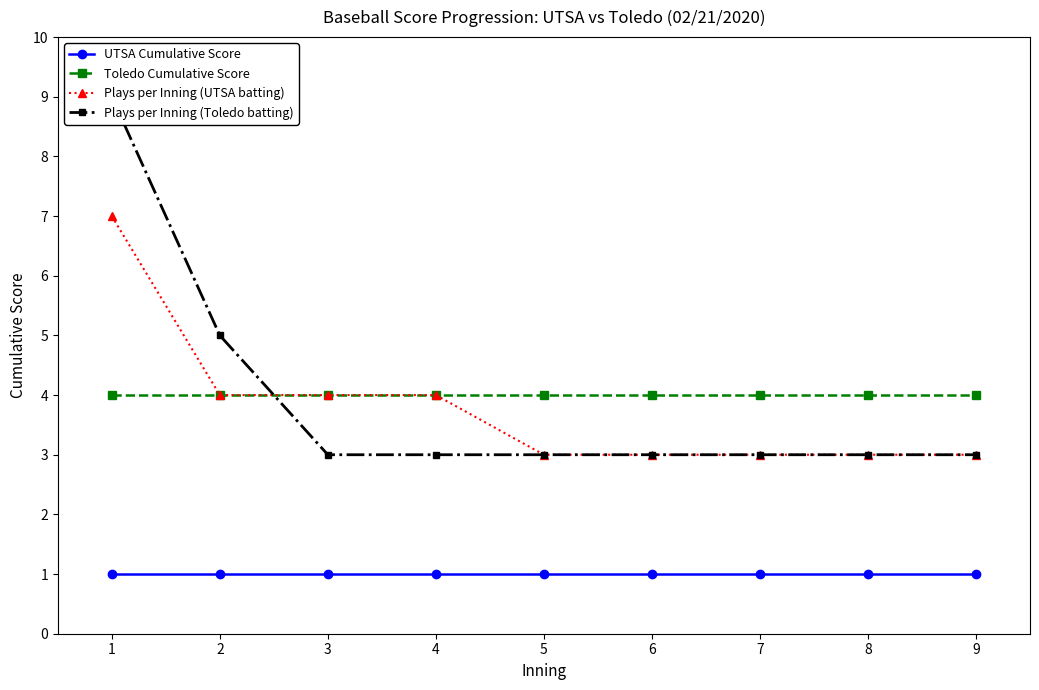

What is the value of the Toledo Cumulative Score point at the 6th from the left?

4